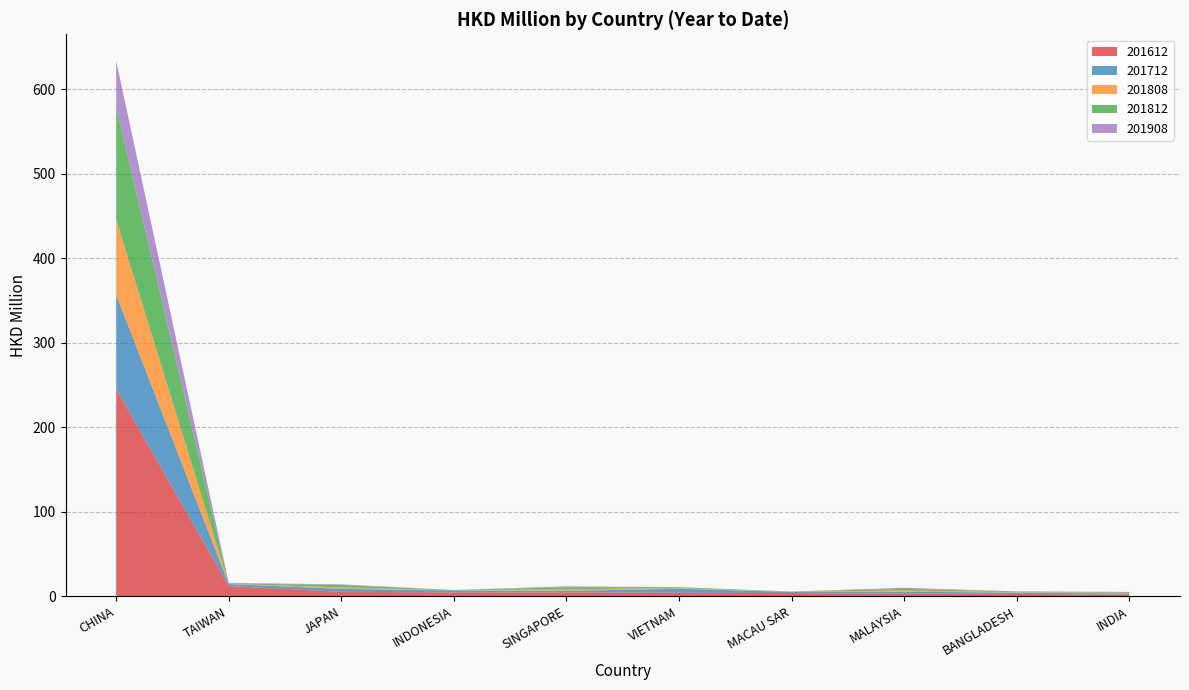

Reading left to right, what are all the values shown in this chart?

201612: 245.3	12.1	5.2	4.6	4.5	4.1	3.8	3.0	2.8	1.8
201712: 111.6	2.4	3.6	2.3	1.9	4.8	1.4	2.4	1.6	1.4
201808: 89.2	0.2	1.8	0.3	1.9	0.9	0.0	1.4	0.6	0.9
201812: 132.6	0.6	2.7	0.3	2.4	0.9	0.3	2.0	0.7	1.0
201908: 55.0	0.6	0.8	0.0	1.1	0.1	0.1	1.3	0.3	0.1